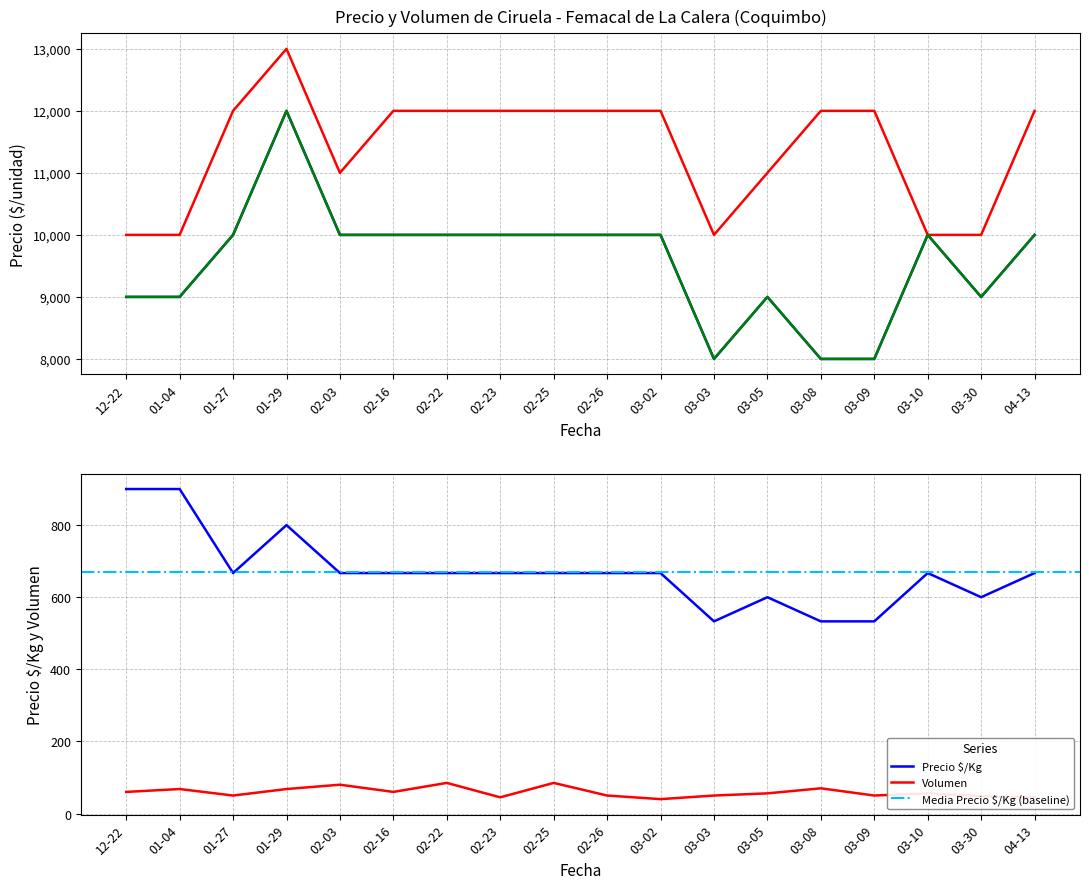

What is the value of the Precio promedio ponderado point at the 4th from the left?

12000